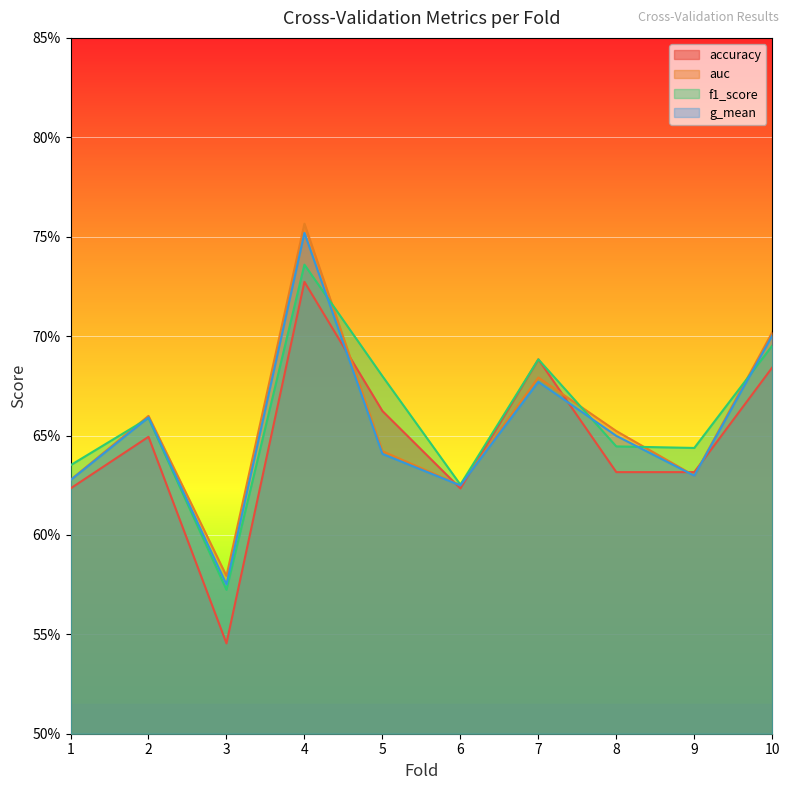

What is the minimum value for f1_score?

0.6